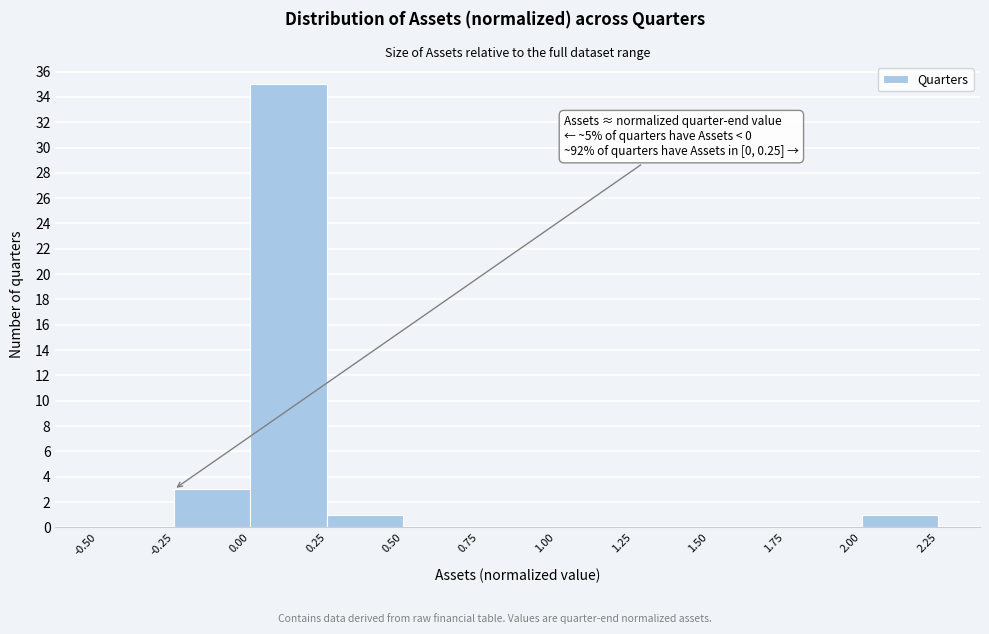

Which range on the x-axis has the tallest bar?

0.00 to 0.25